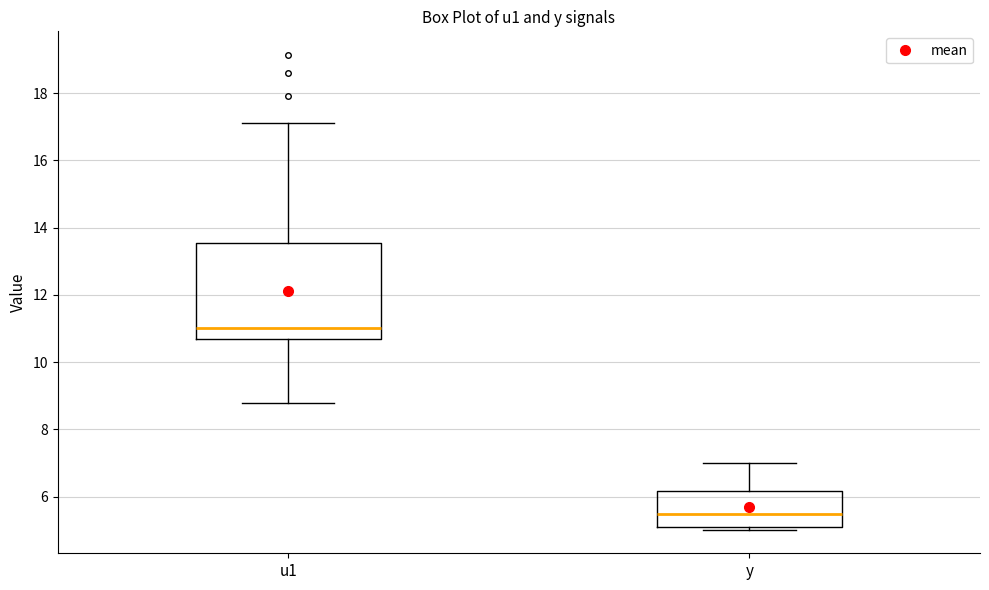

Reading left to right, transcribe this box plot: for each box, give where its median line is, the range the box spans, and where its two whiskers end, as read against the y-axis. The values are not printed on the chart, so give them approximately, as read against the axis.

u1: median 11.0, box 10.8 to 13.6, whiskers 8.8 to 17.2
y: median 5.4, box 5.2 to 6.2, whiskers 5.0 to 7.0